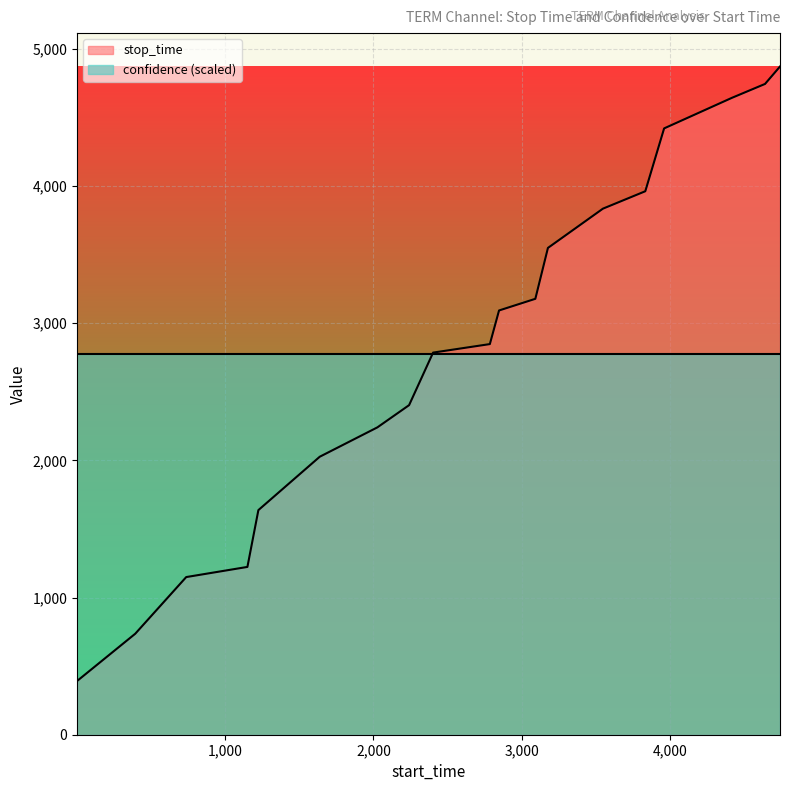

Which series has the widest spread of values?

stop_time